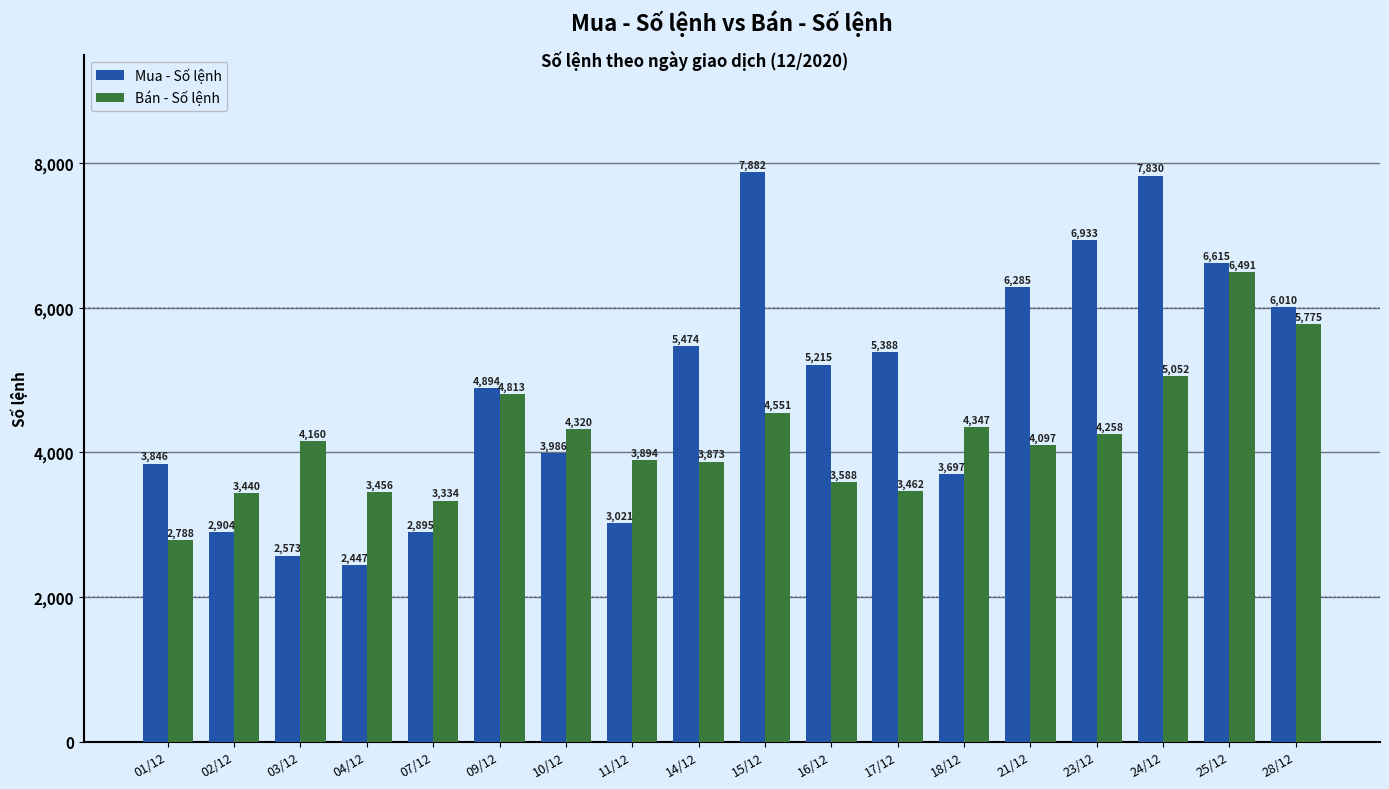

At which category is the sum across all series the highest?

25/12